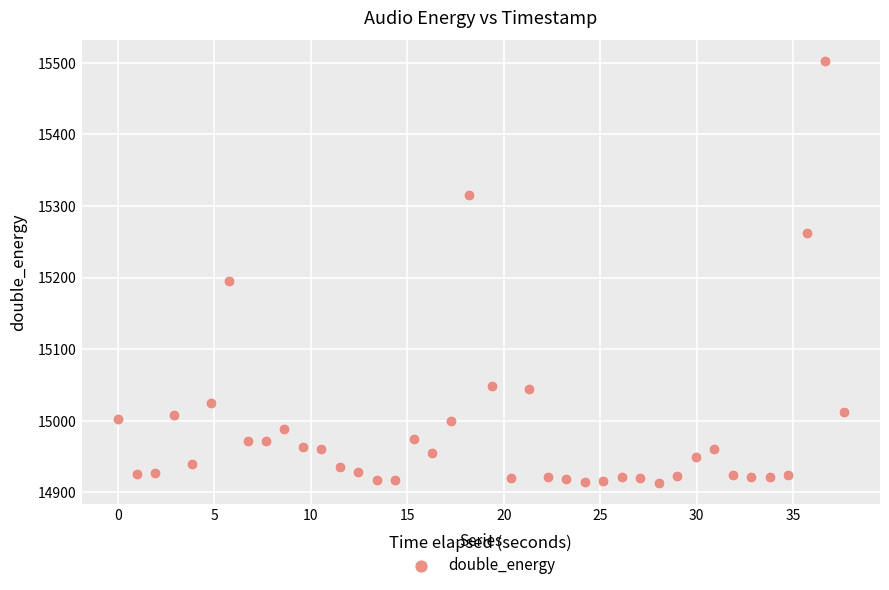

What is the range of Y values (max minus min)?

589